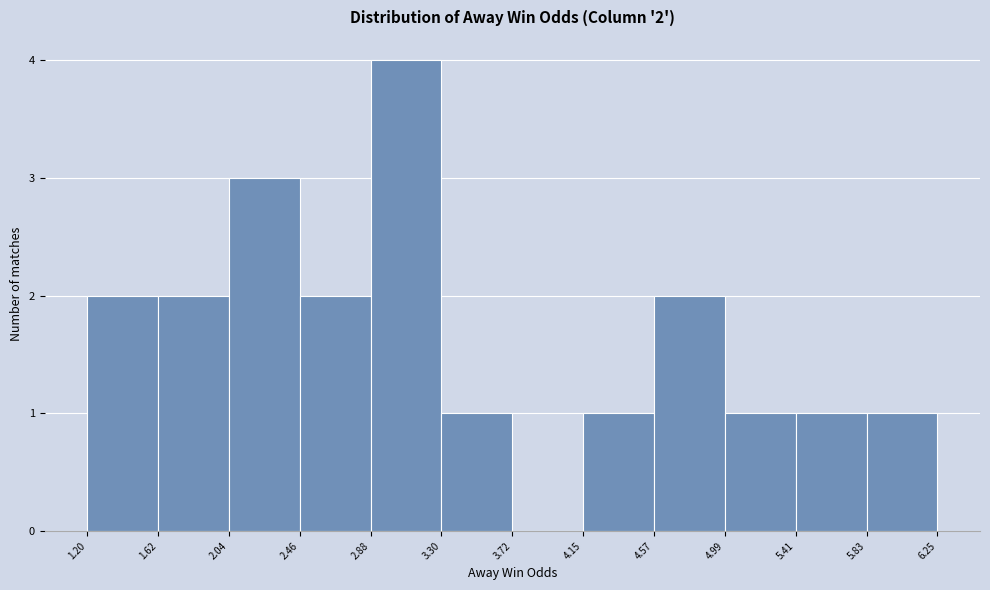

Over which range of the x-axis is the bar tallest?

2.88 to 3.30